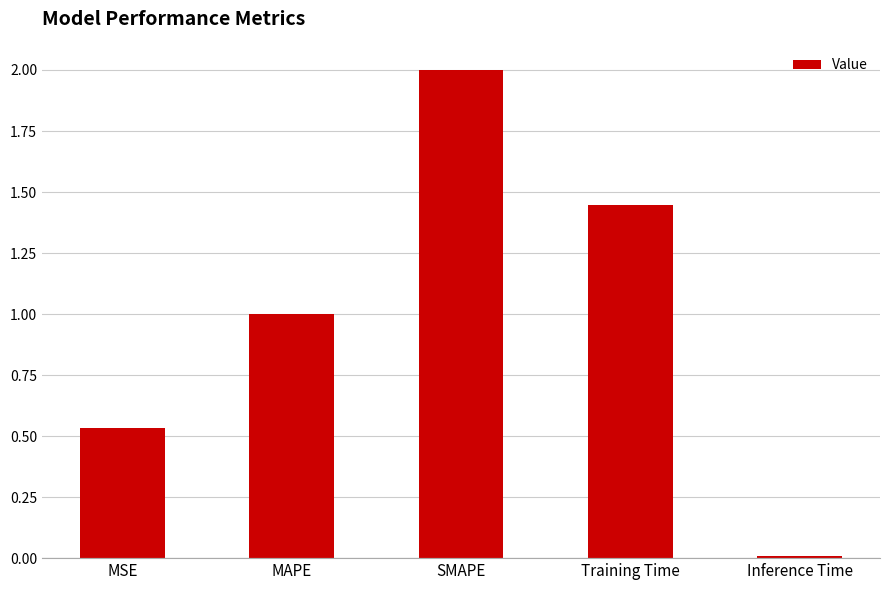

What is the change in value from MAPE to Inference Time?

-1.0